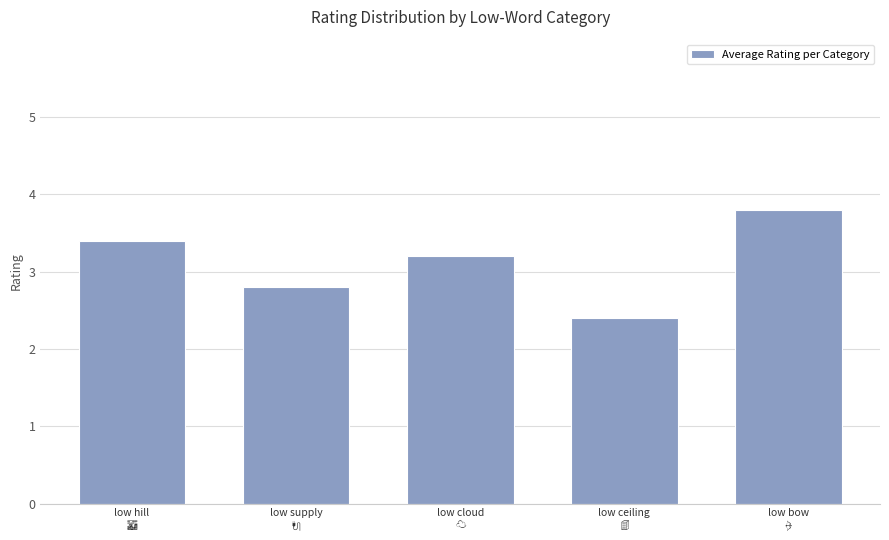

What is the average value?

3.1